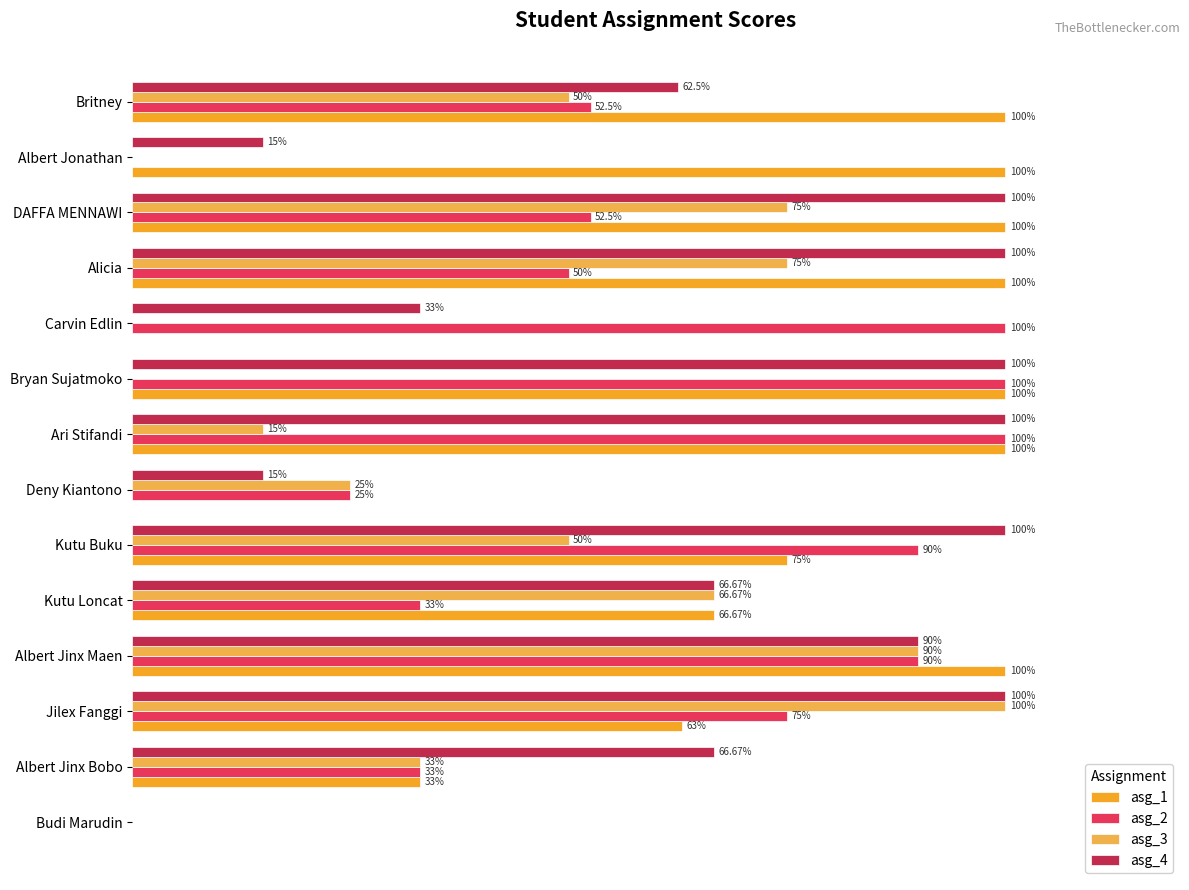

Is the value of asg_4 at Budi Marudin greater than the value of asg_1 at Kutu Loncat?

No